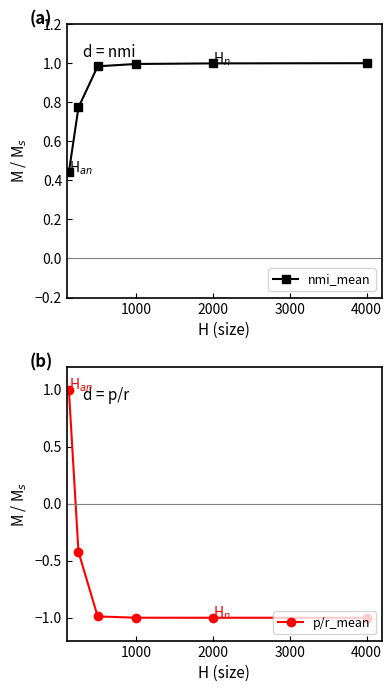

The value of nmi_mean at 4000 is 1.0. True or false?

True